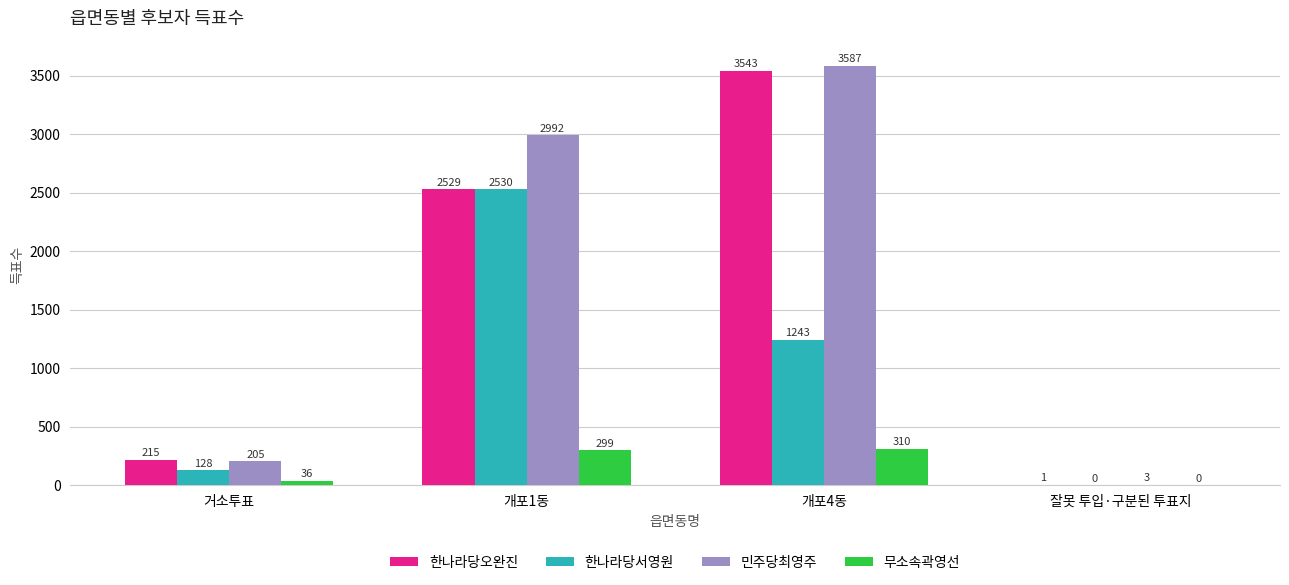

Is it true that 무소속곽영선 equals 36 at 거소투표?

True